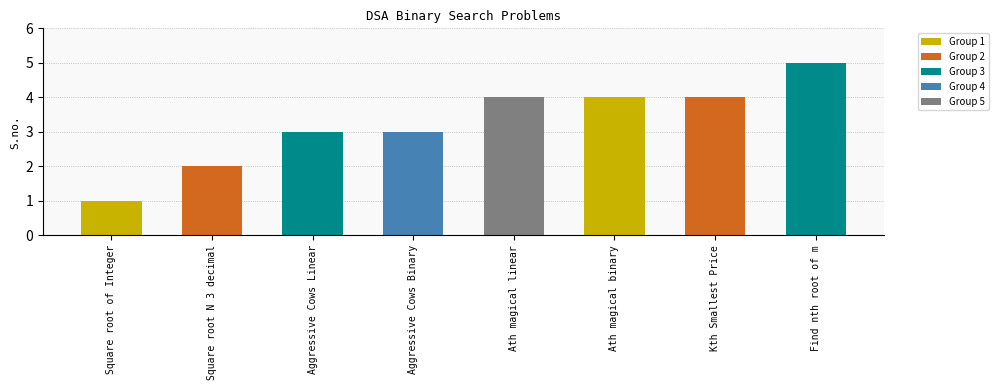

Reading left to right, what are all the values shown in this chart?

Square root of Integer=1	Square root N 3 decimal=2	Aggressive Cows Linear=3	Aggressive Cows Binary=3	Ath magical linear=4	Ath magical binary=4	Kth Smallest Price=4	Find nth root of m=5